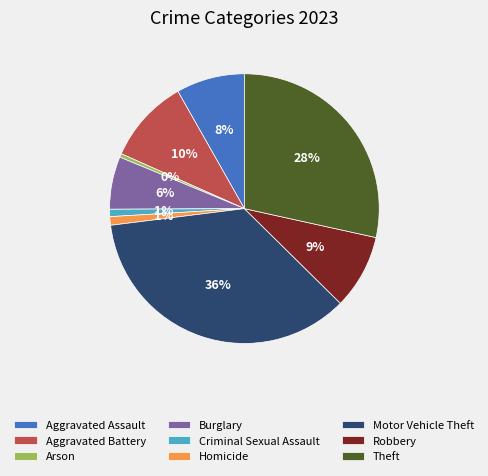

Is the sum of Homicide and Robbery greater than half?

No